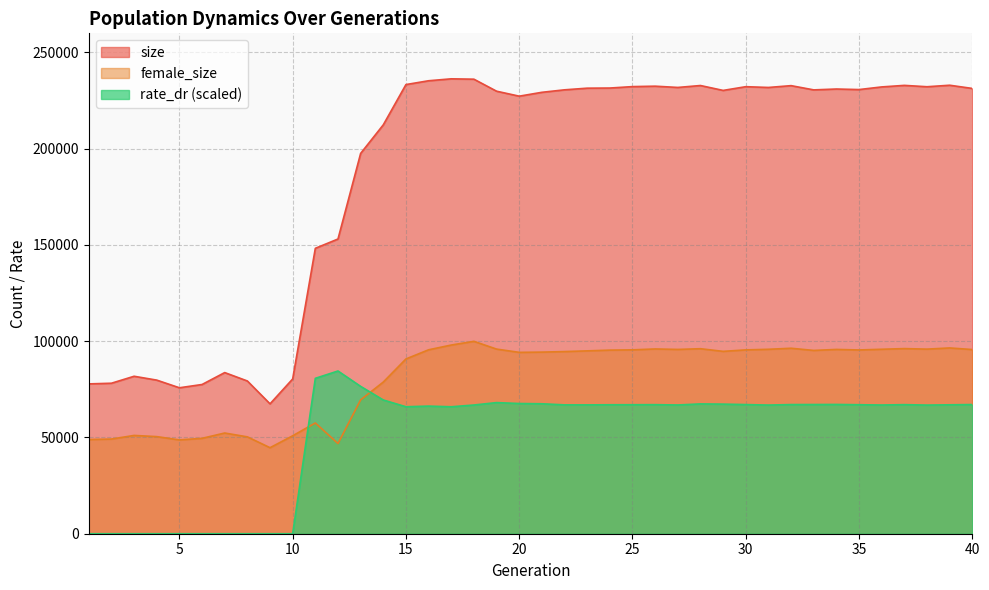

In rate_dr, how many points are higher than both neighbors (excluding endpoints)?

7